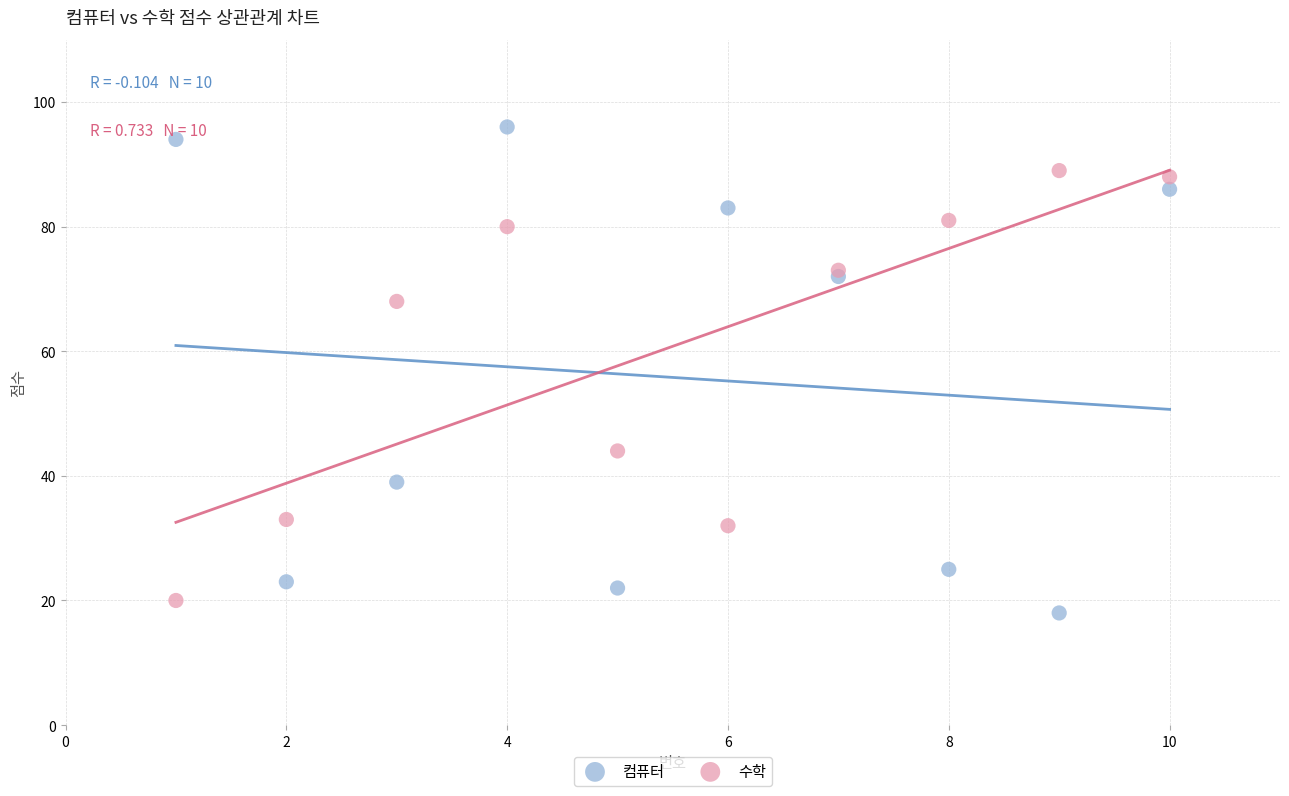

Which series has the largest Y range (max minus min)?

컴퓨터